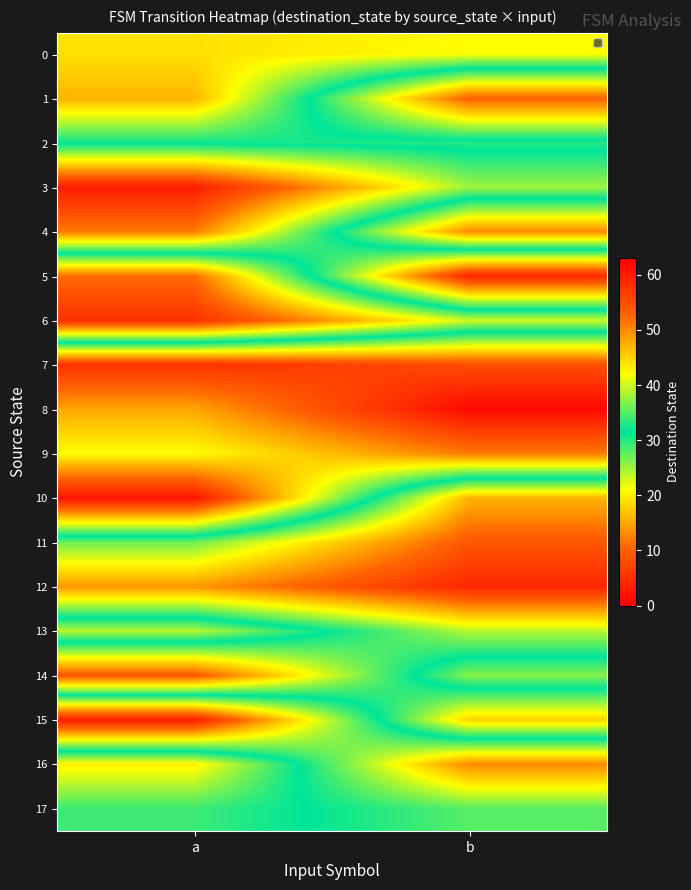

Which category has the lowest value across all series?

b